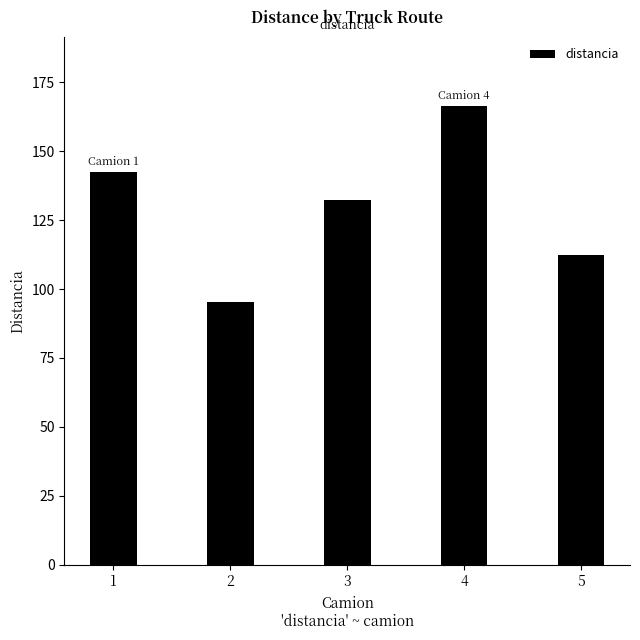

Reading right to left, transcribe all the data shown in this chart.

5=112.4	4=166.4	3=132.5	2=95.2	1=142.4